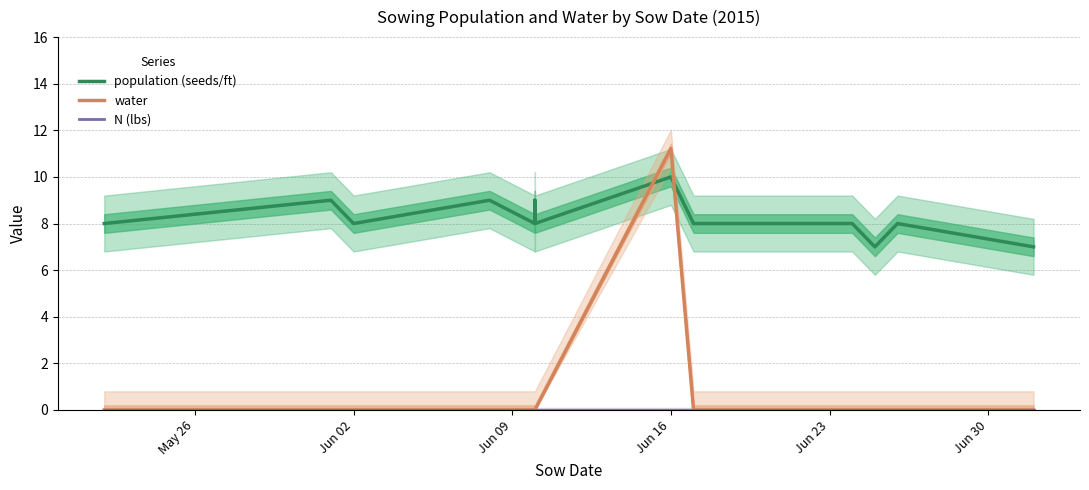

What are all the series names shown in the legend?

population (seeds/ft), water, N (lbs)